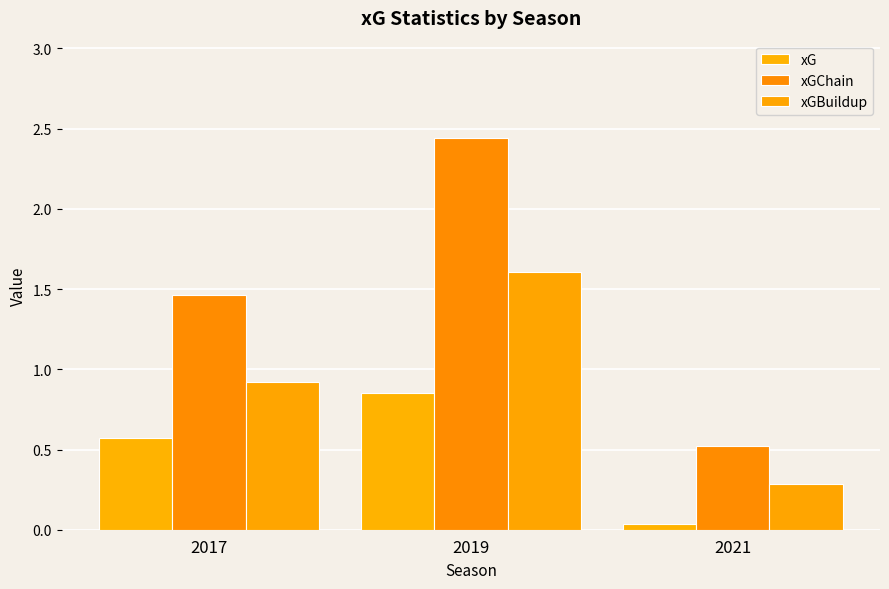

What is the sum of the xGBuildup values at 2019 and 2021?

1.9